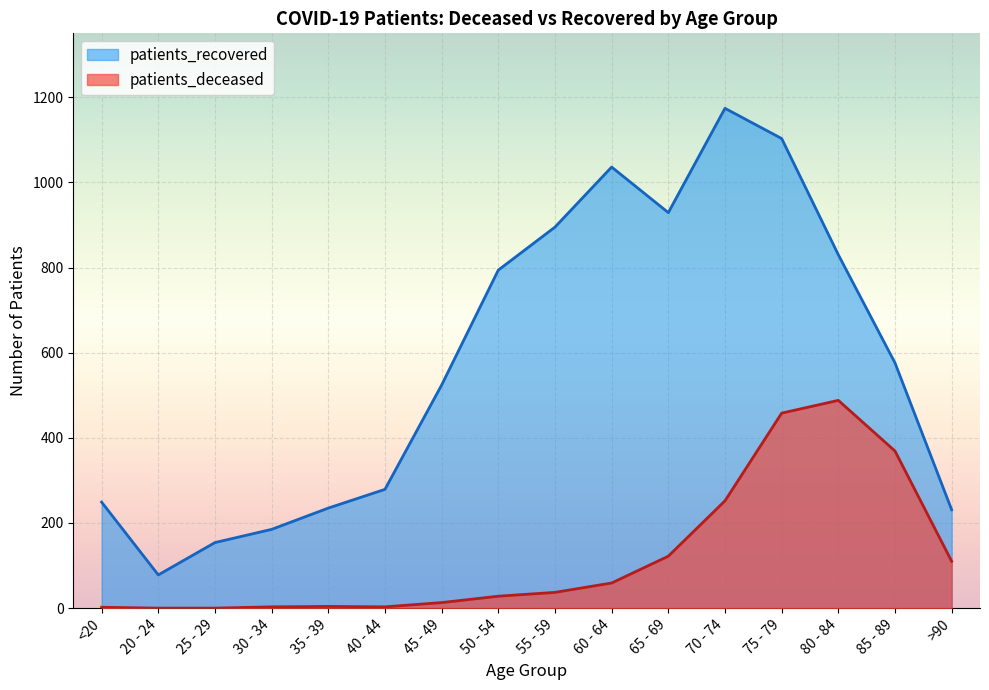

Reading left to right, what are all the values shown in this chart?

patients_deceased: 2	0	0	3	4	3	13	28	37	59	122	252	458	488	369	110
patients_recovered: 249	78	154	185	235	279	524	794	895	1036	929	1174	1103	830	576	231